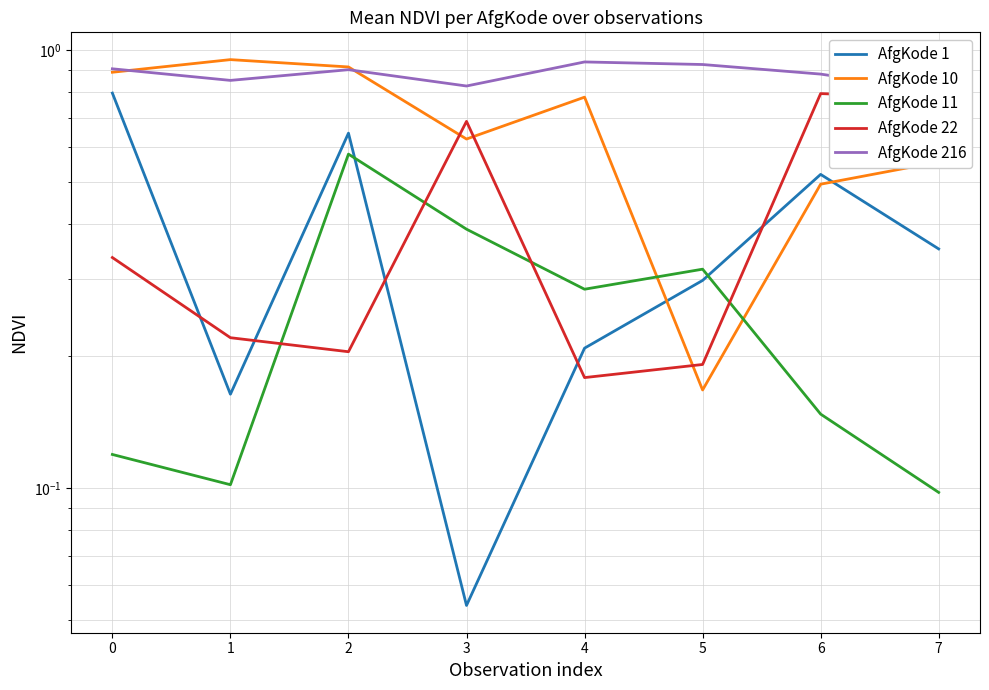

How many lines are shown in the chart?

5